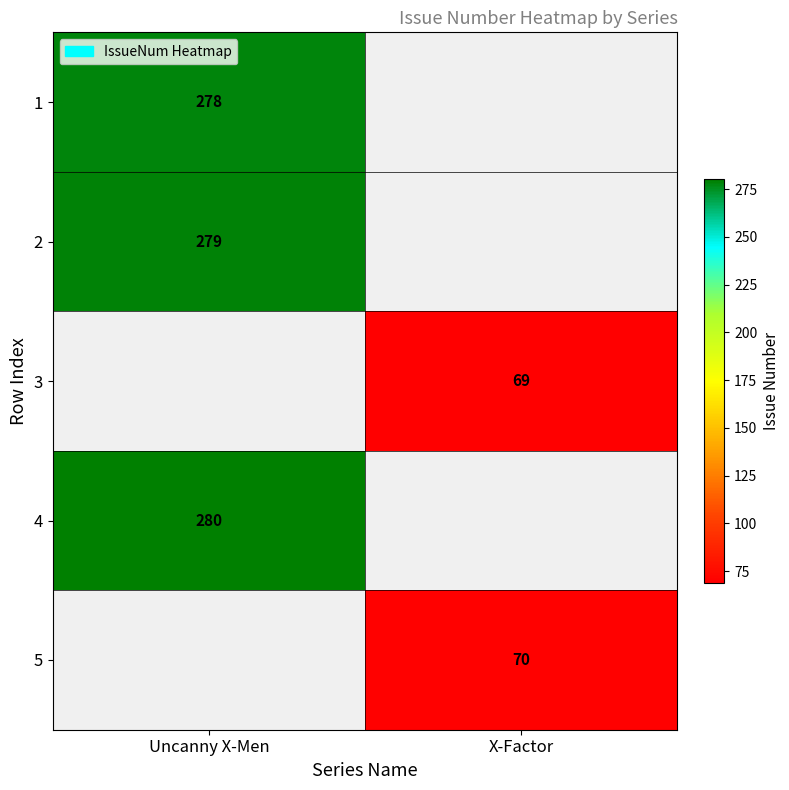

Is it true that 1 equals 278 at Uncanny X-Men?

True